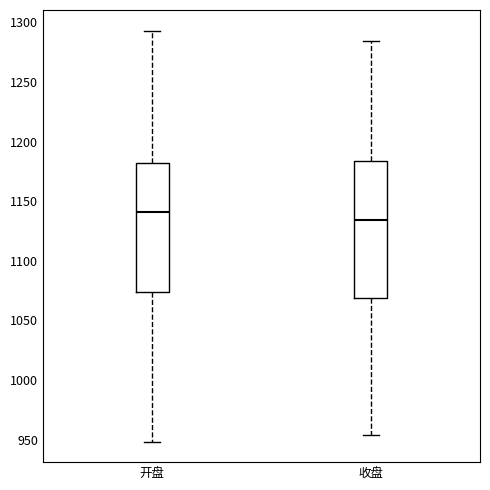

Which box is the tallest, from its lower edge to its upper edge?

收盘